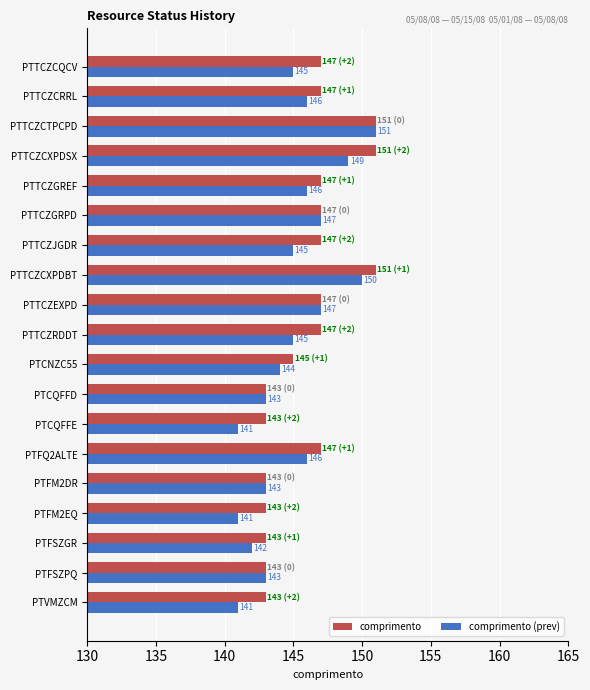

True or false: comprimento (prev) has a value of 145 at PTTCZRDDT.

True